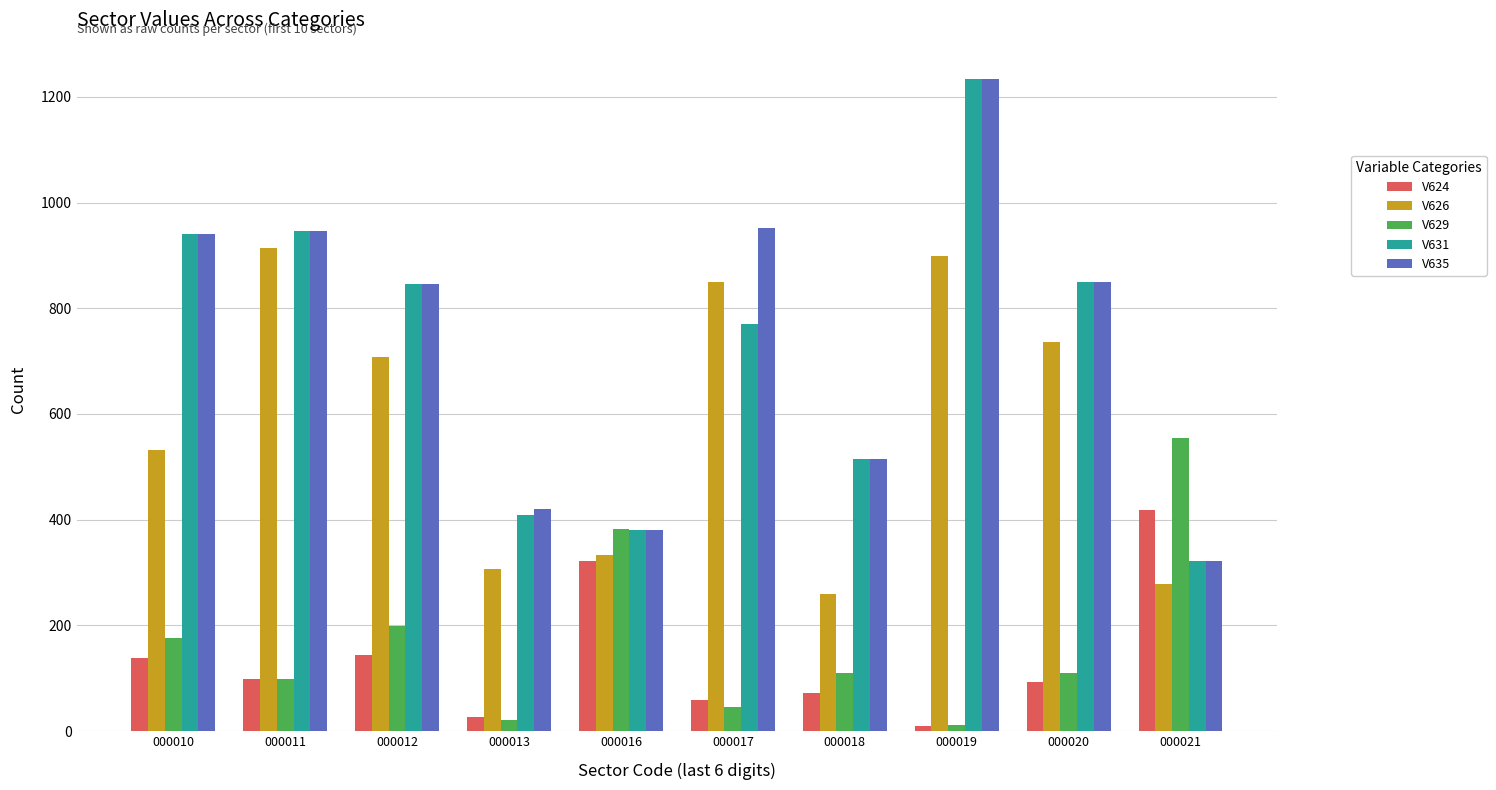

At which category is the sum across all series the highest?

000019